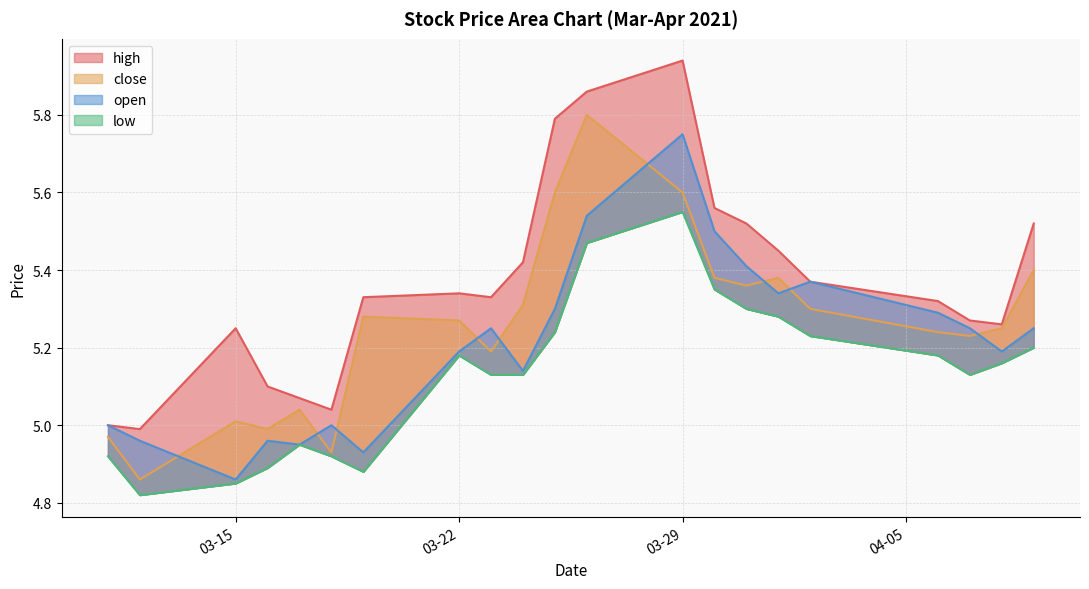

True or false: high and close intersect in this chart.

False